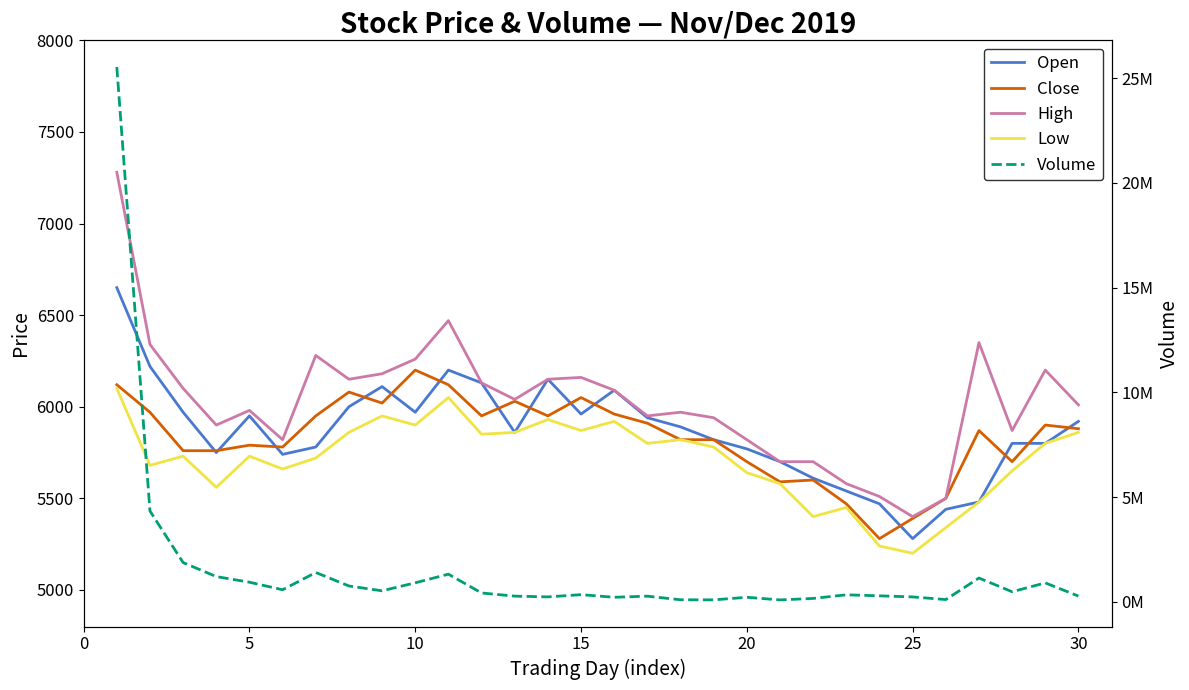

The Low series shows 2244 at 25. True or false?

False